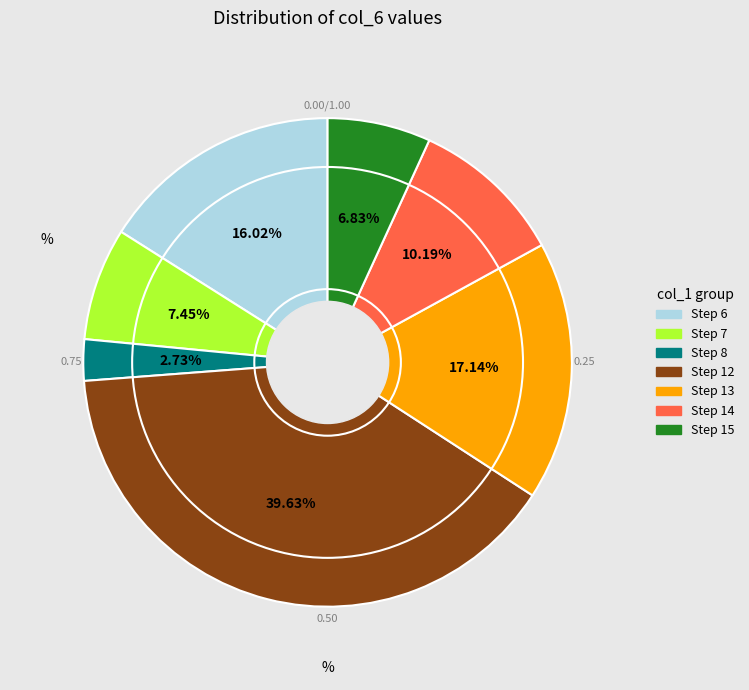

Is there a majority slice in this chart?

No